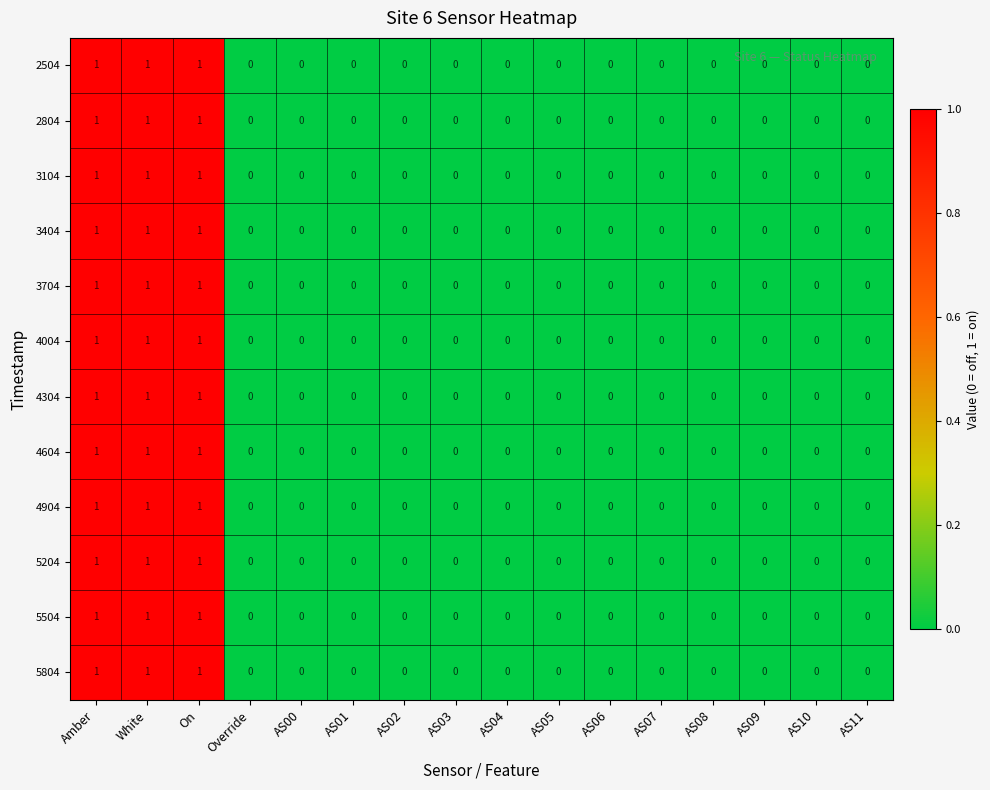

Count the number of data series in this chart.

12